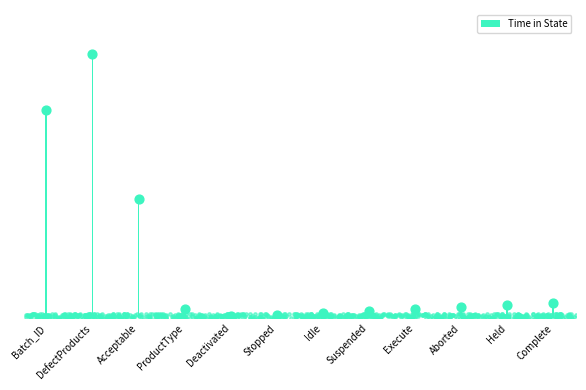

Approximately how many times larger is the value at Held compared to DefectProducts?

0.1